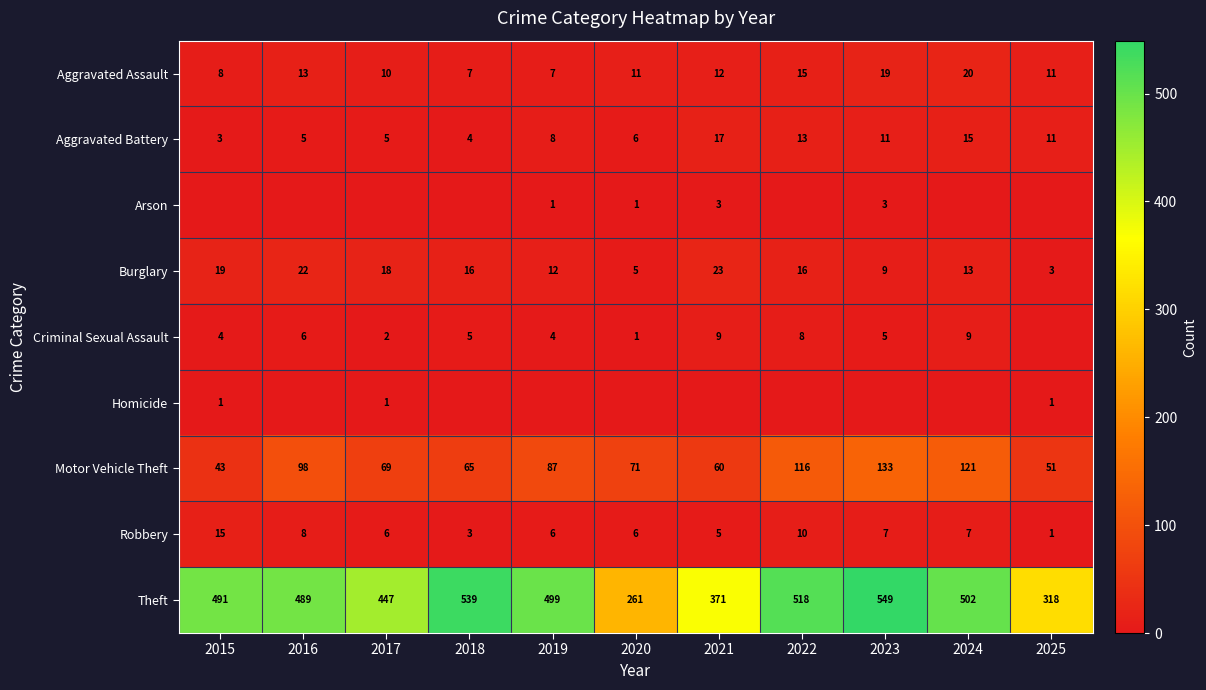

What is the sum of all Burglary values?

156